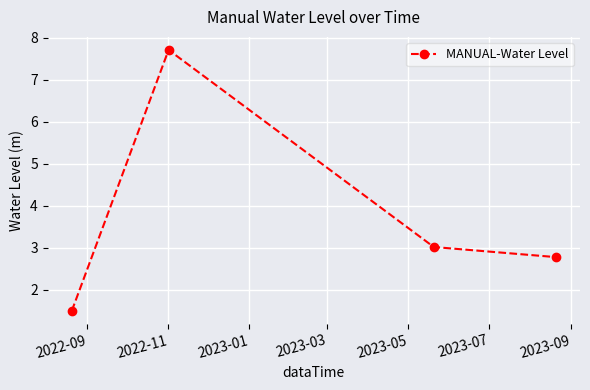

What is the value of the 2nd point from the left?

7.7